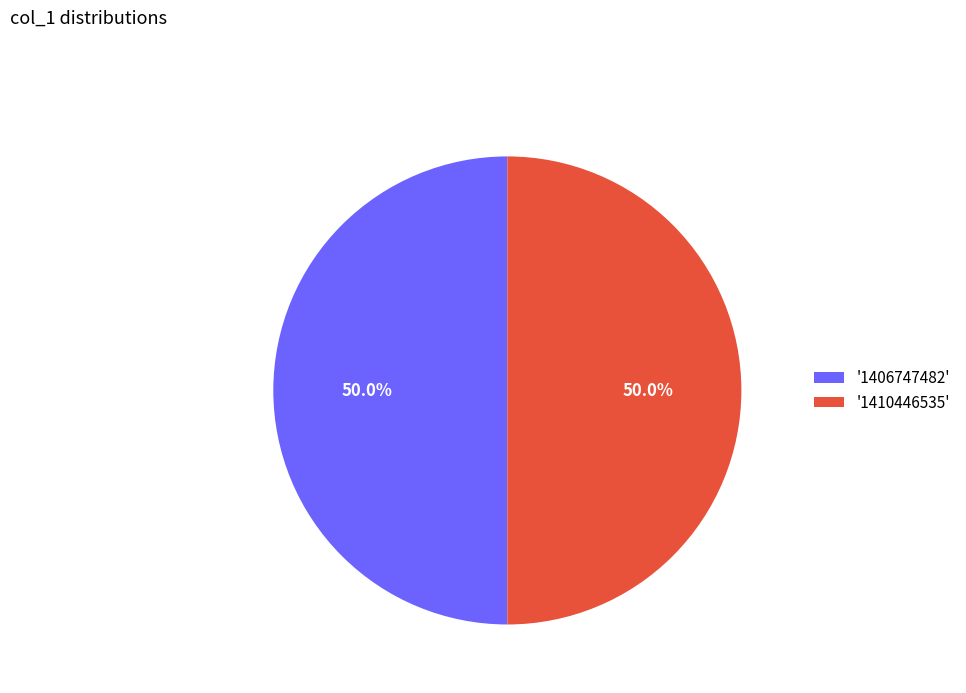

How many slices are in this pie chart?

2